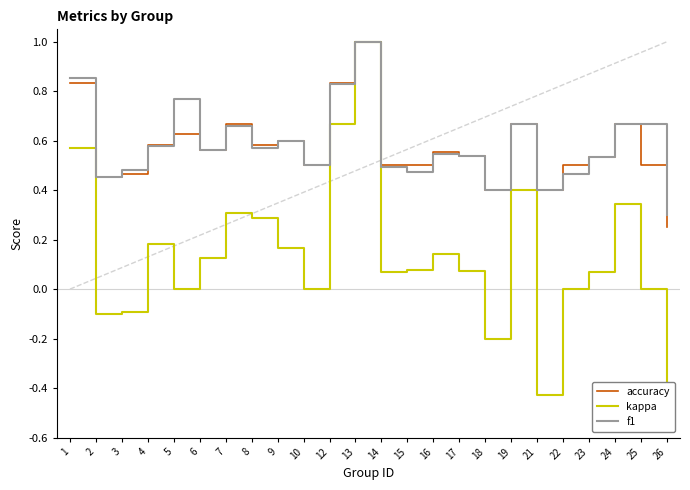

How many lines are shown in the chart?

3